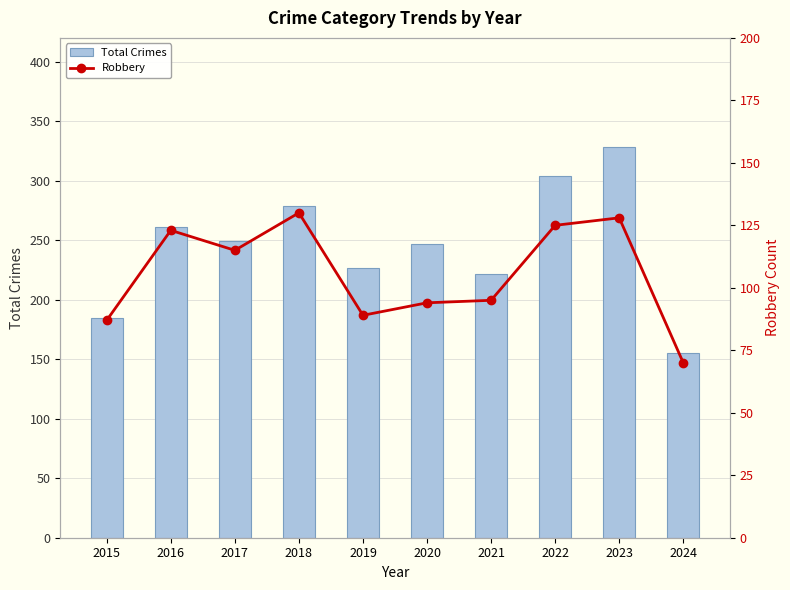

Does the chart contain any negative values?

No